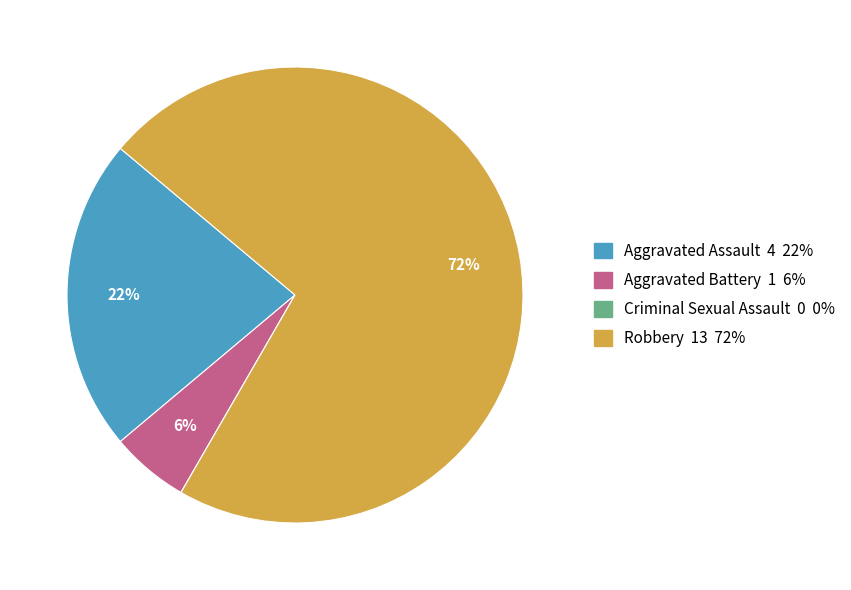

To the nearest percent, what percentage of the pie is Aggravated Assault?

22%